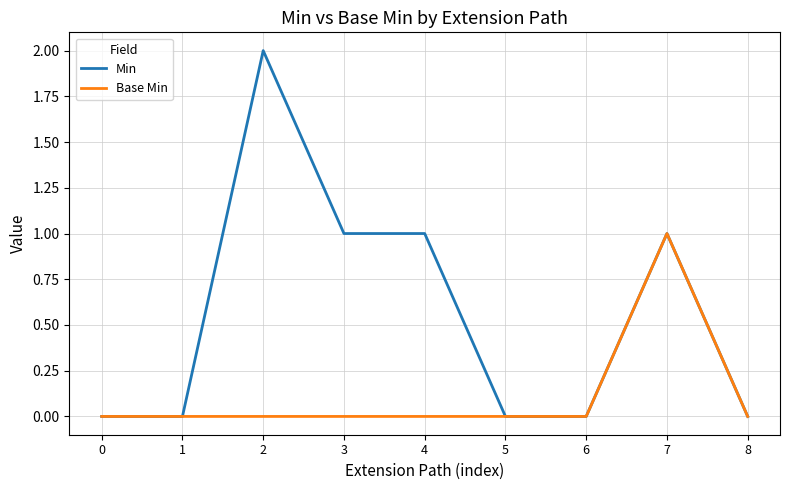

True or false: Base Min has a value of 0 at 5.

True